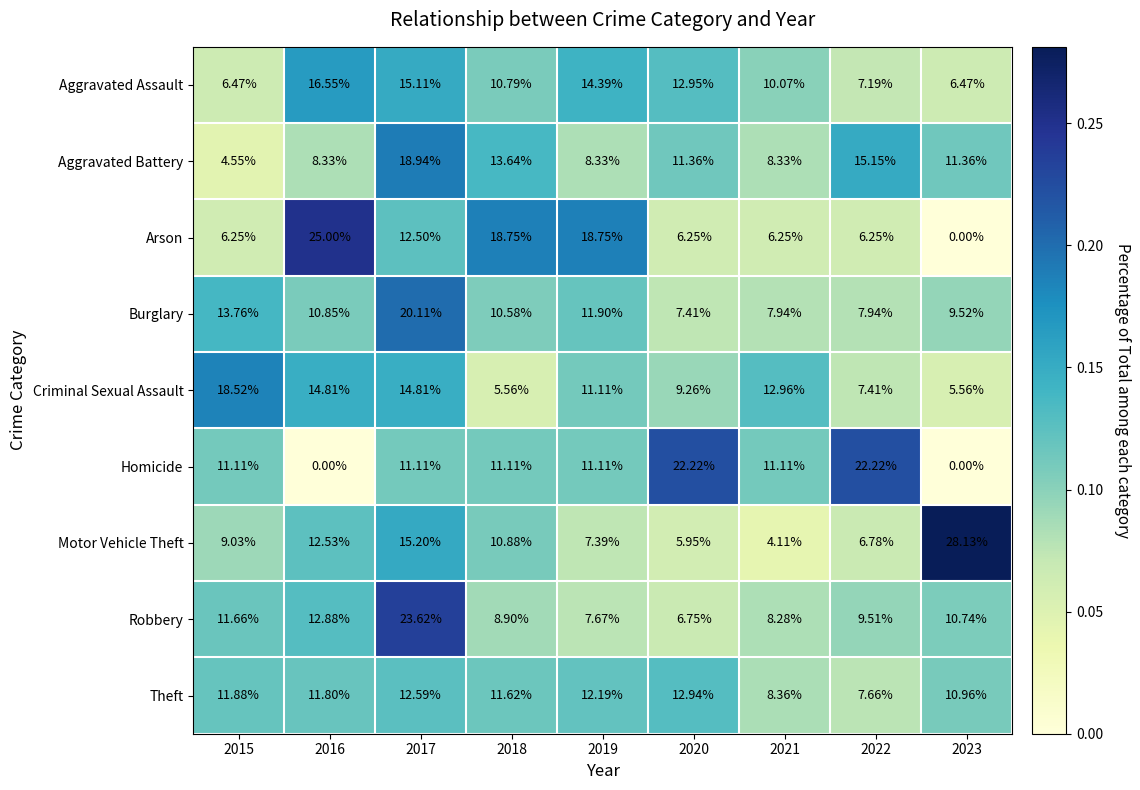

What is the spread (max minus min) of values at 2020?

16.3